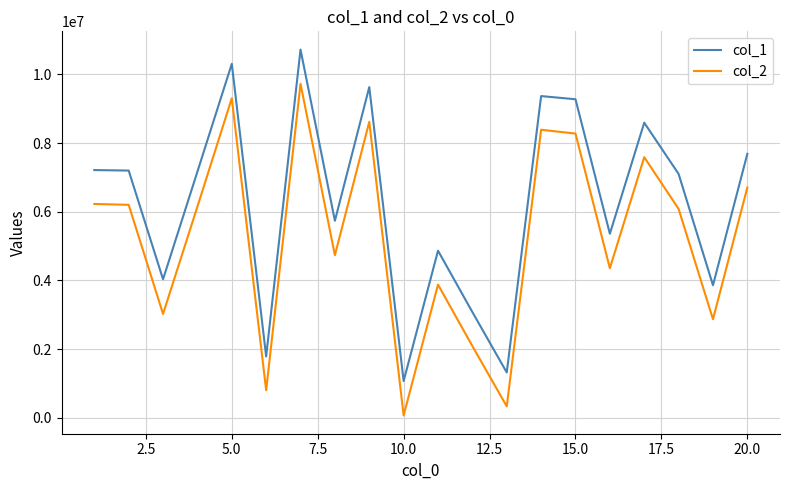

Which series has the largest total across all categories?

col_1